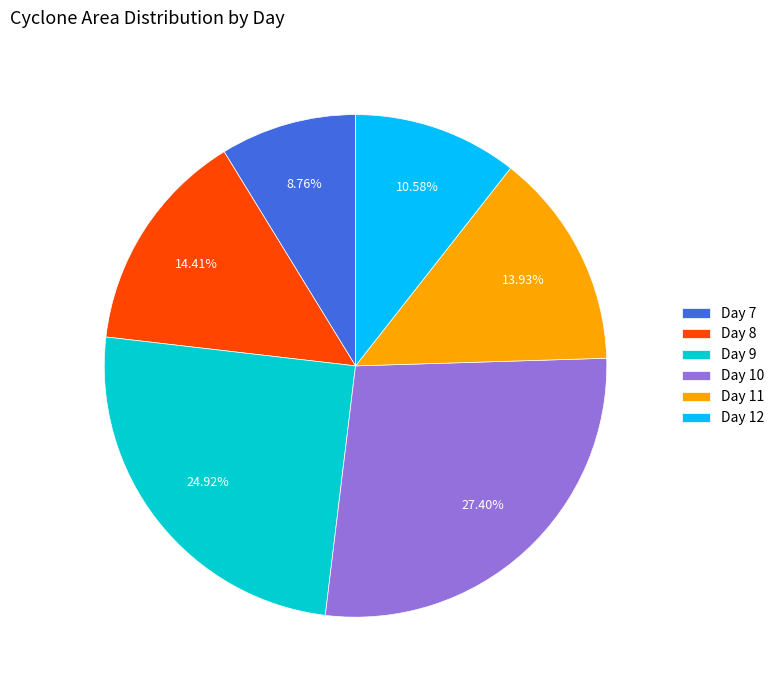

Between Day 9 and Day 7, which is larger?

Day 9